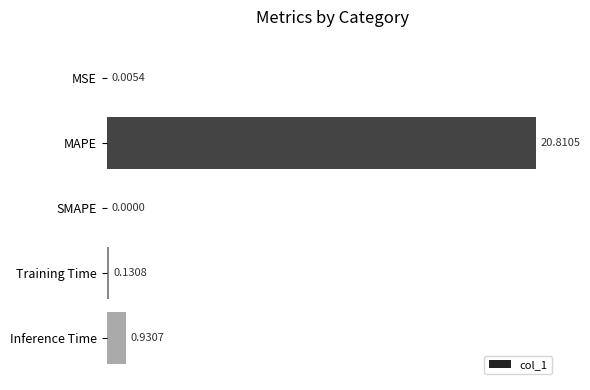

What is the change in value from SMAPE to Inference Time?

+0.9